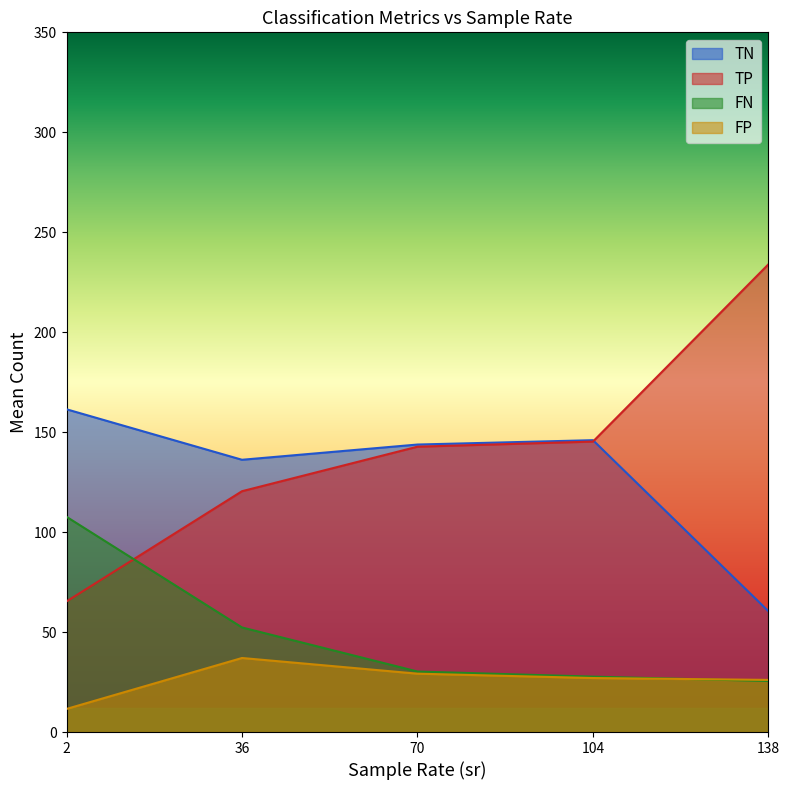

Is it true that FN equals 27.7 at 104?

True